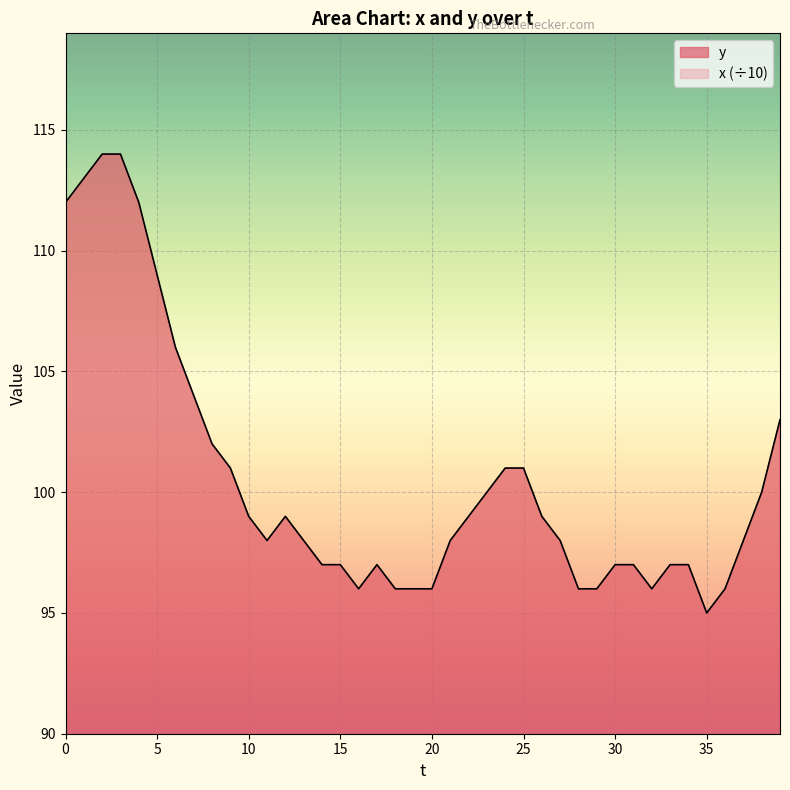

What is the spread (max minus min) of values at 0?

26.6